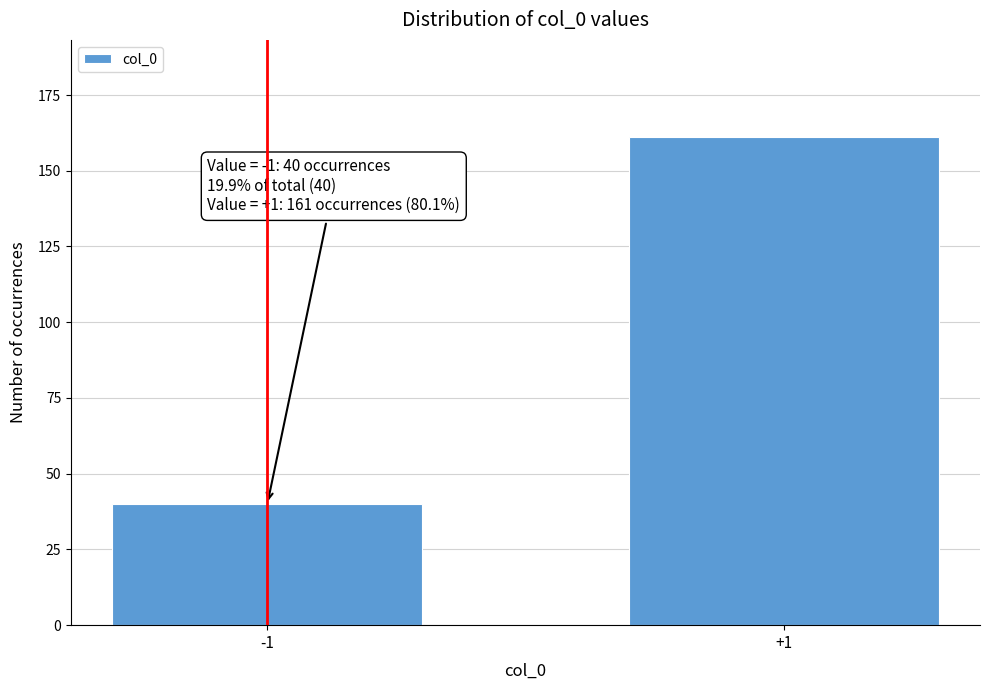

Reading left to right, extract all data points from this chart.

-1=40	+1=161